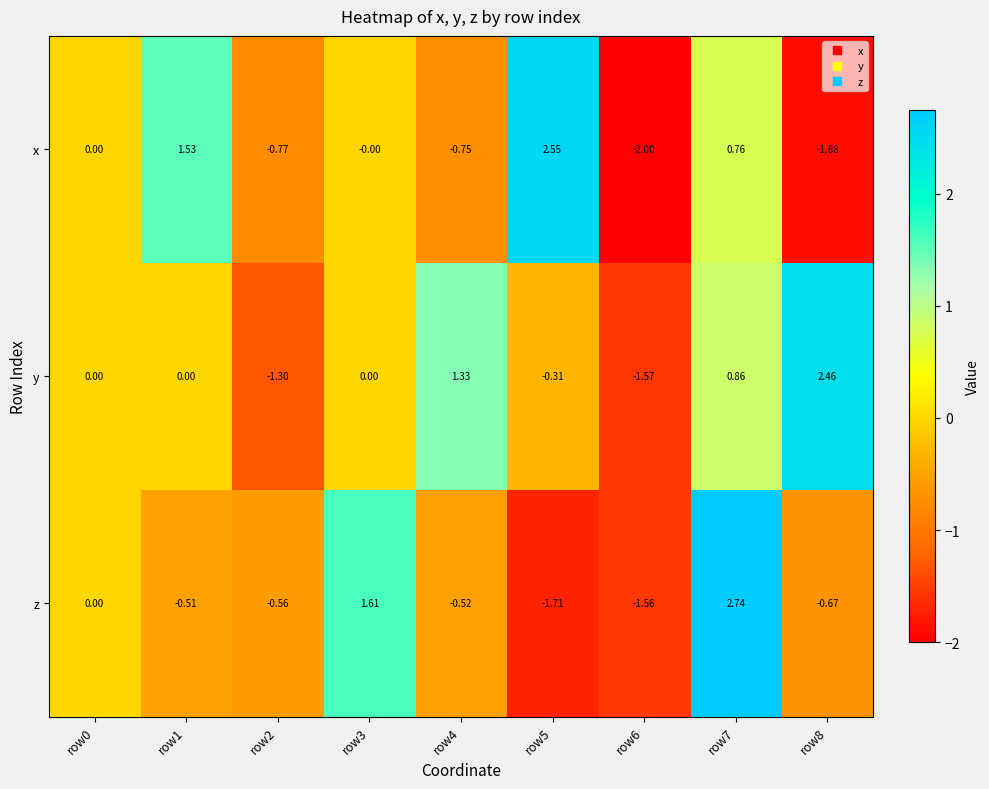

List the series in order of their peak value, highest first.

z, x, y